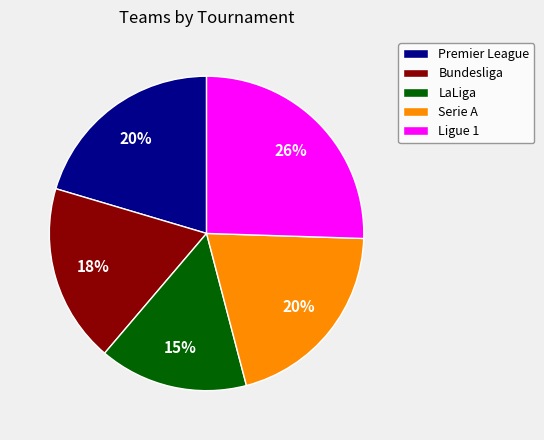

Does Bundesliga account for over 50% of the chart?

No